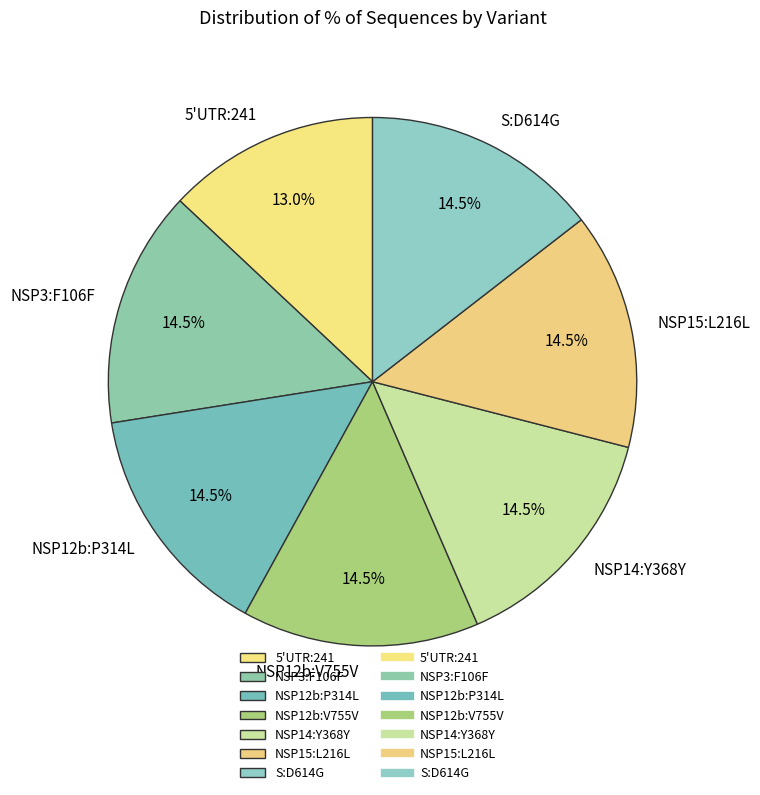

Is there a majority slice in this chart?

No